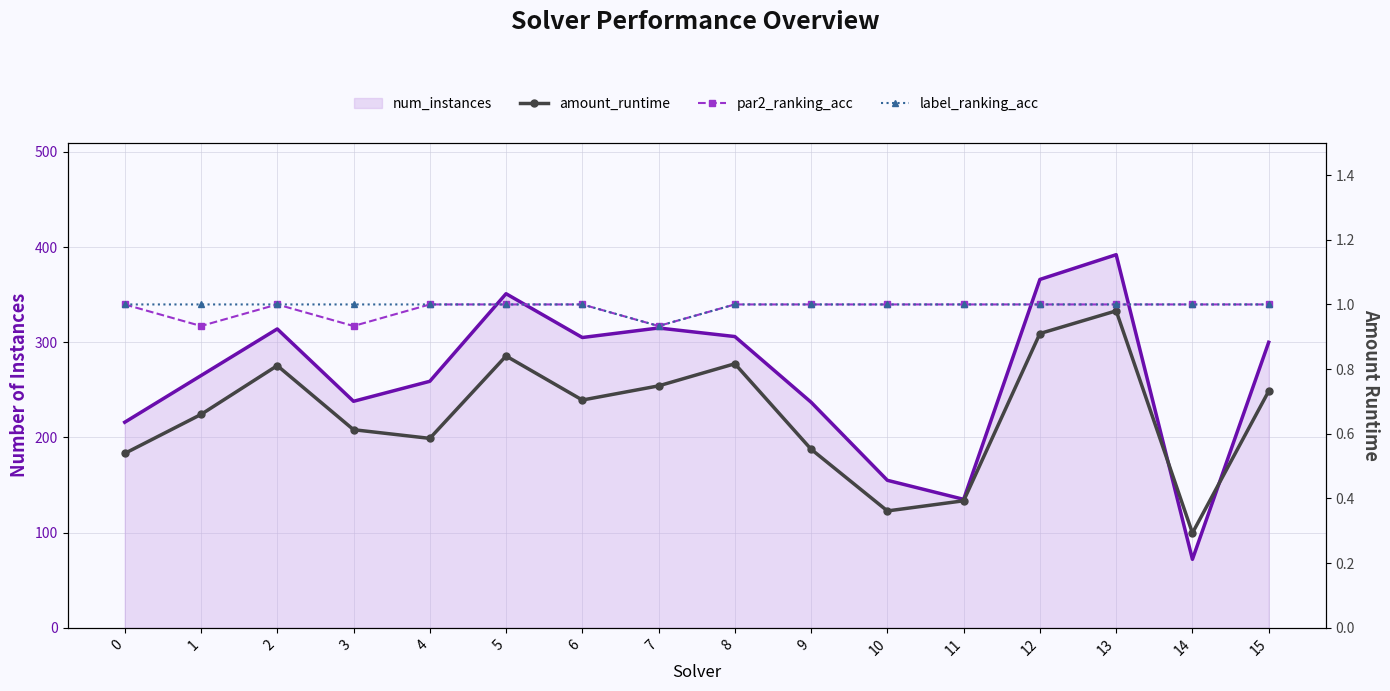

Reading left to right, extract all data points from this chart.

num_instances line: 0=216.0	1=265.0	2=314.0	3=238.0	4=259.0	5=351.0	6=305.0	7=315.0	8=306.0	9=237.0	10=155.0	11=135.0	12=366.0	13=392.0	14=72.0	15=300.0
amount_runtime: 0=0.5	1=0.7	2=0.8	3=0.6	4=0.6	5=0.8	6=0.7	7=0.7	8=0.8	9=0.6	10=0.4	11=0.4	12=0.9	13=1.0	14=0.3	15=0.7
par2_ranking_acc: 0=1.0	1=0.9	2=1.0	3=0.9	4=1.0	5=1.0	6=1.0	7=0.9	8=1.0	9=1.0	10=1.0	11=1.0	12=1.0	13=1.0	14=1.0	15=1.0
label_ranking_acc: 0=1.0	1=1.0	2=1.0	3=1.0	4=1.0	5=1.0	6=1.0	7=0.9	8=1.0	9=1.0	10=1.0	11=1.0	12=1.0	13=1.0	14=1.0	15=1.0